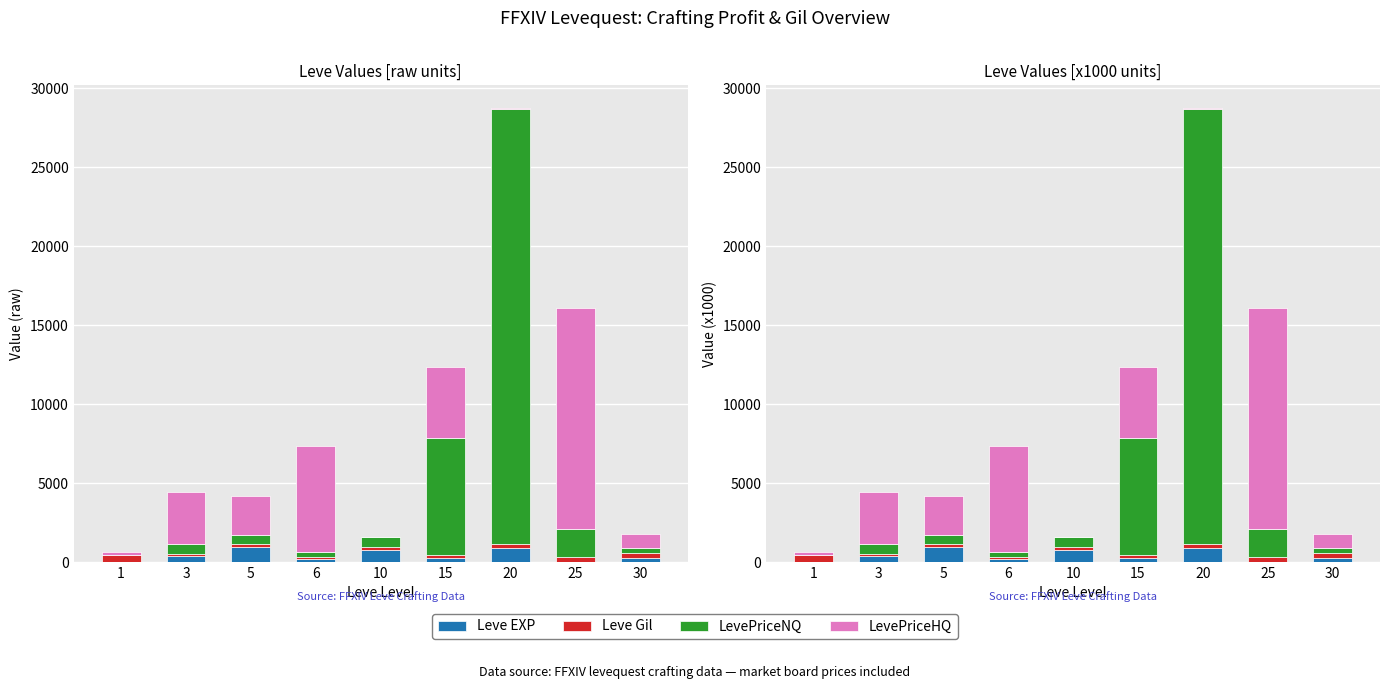

How many bars are there in each group?

4